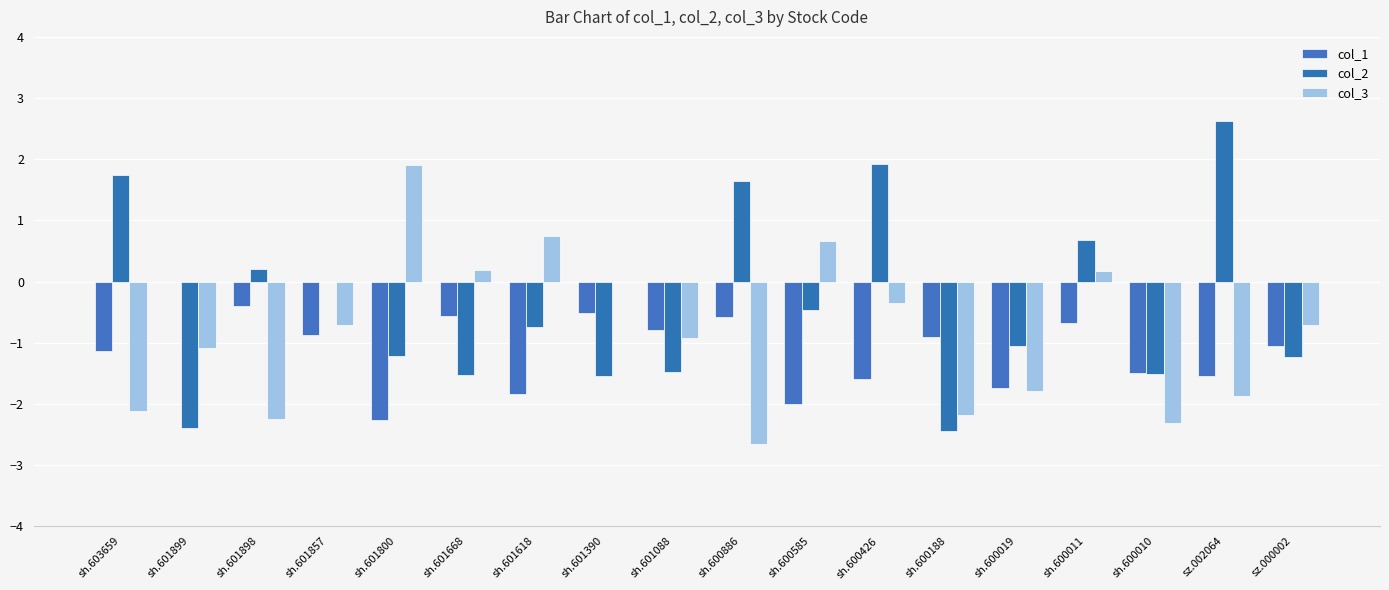

Reading left to right, list all the values displayed in this chart.

col_1: -1.1	0.0	-0.4	-0.9	-2.3	-0.6	-1.8	-0.5	-0.8	-0.6	-2.0	-1.6	-0.9	-1.7	-0.7	-1.5	-1.5	-1.0
col_2: 1.7	-2.4	0.2	0.0	-1.2	-1.5	-0.7	-1.6	-1.5	1.6	-0.5	1.9	-2.4	-1.1	0.7	-1.5	2.6	-1.2
col_3: -2.1	-1.1	-2.2	-0.7	1.9	0.2	0.8	0.0	-0.9	-2.7	0.7	-0.4	-2.2	-1.8	0.2	-2.3	-1.9	-0.7